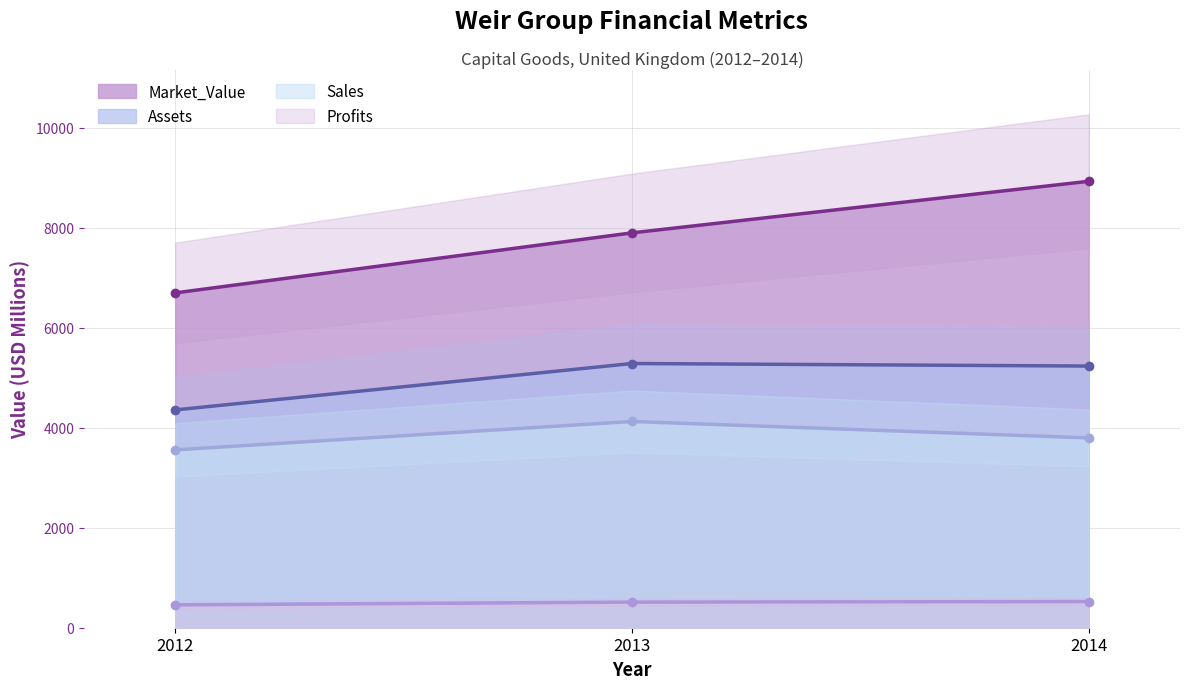

What is the value of the Market_Value point at the 1st from the left?

6700.0